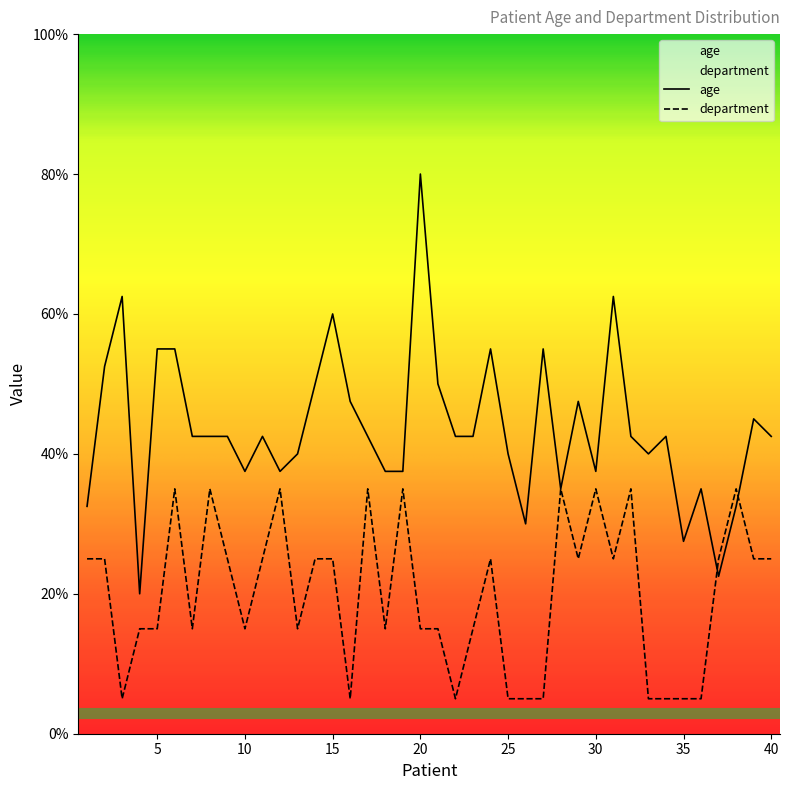

Is it true that department equals 38.3 at 31?

False